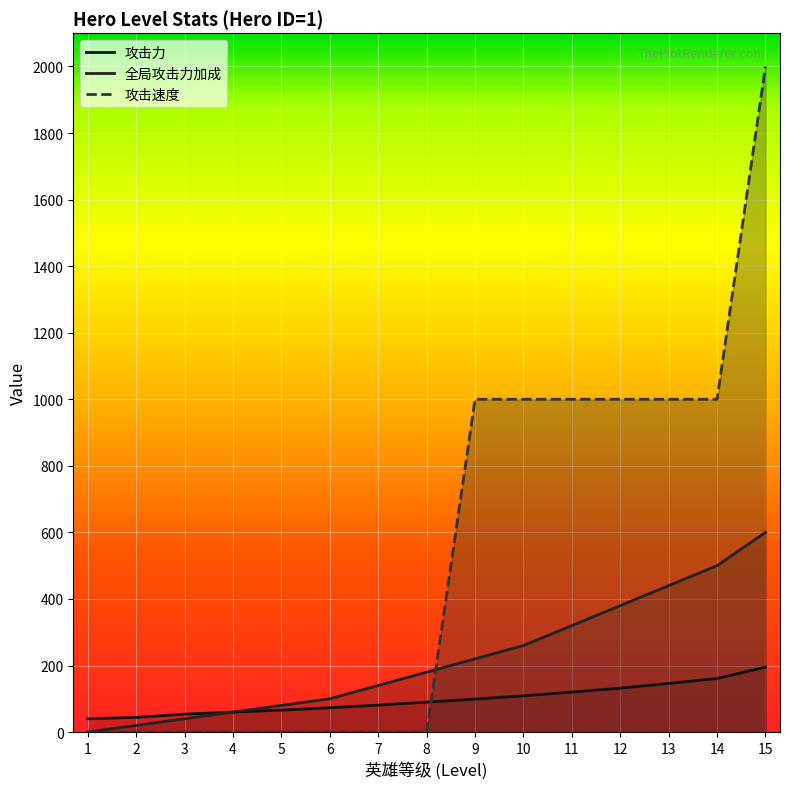

Which series has the largest range (max minus min)?

攻击速度